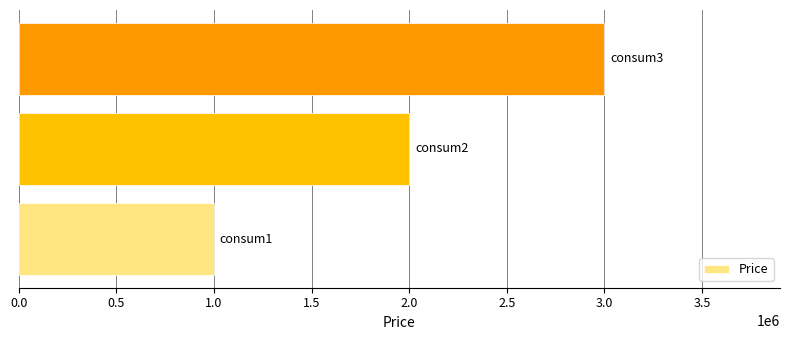

What is the greatest value displayed?

3000000